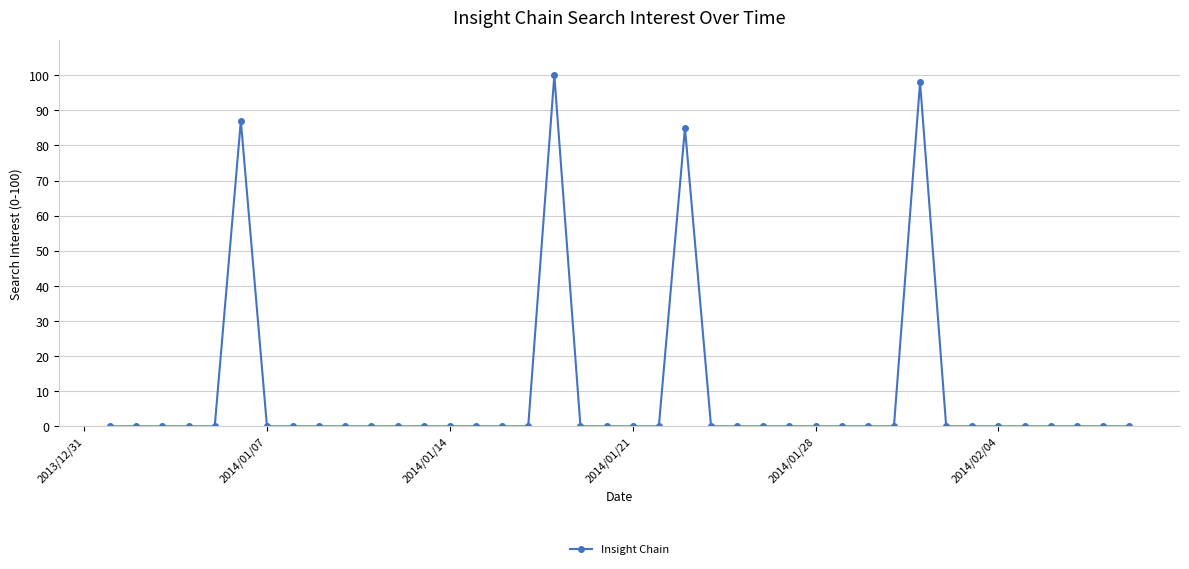

What is the difference between the maximum and minimum values?

100